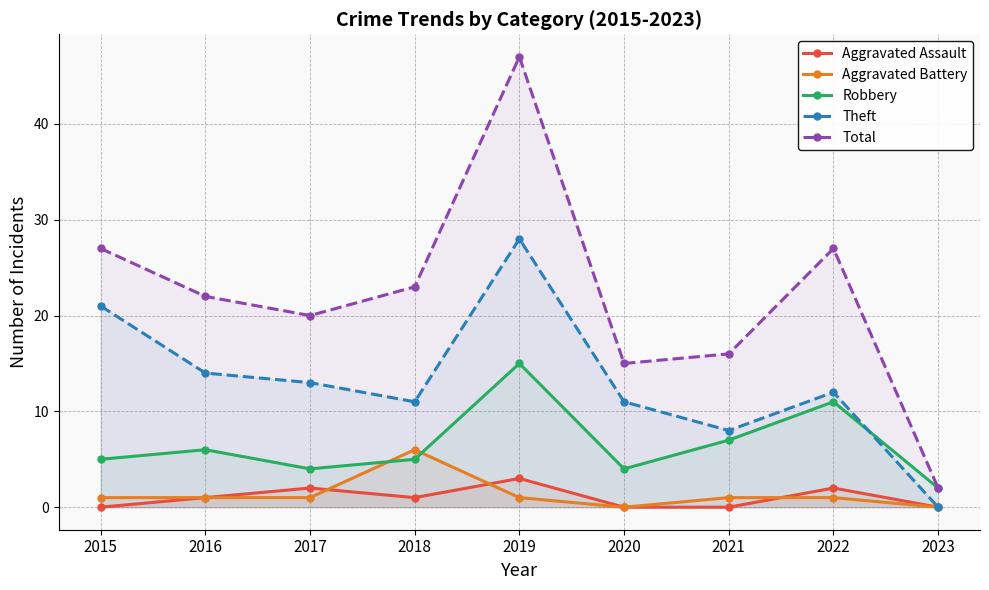

The Aggravated Assault series shows -2 at 2023. True or false?

False